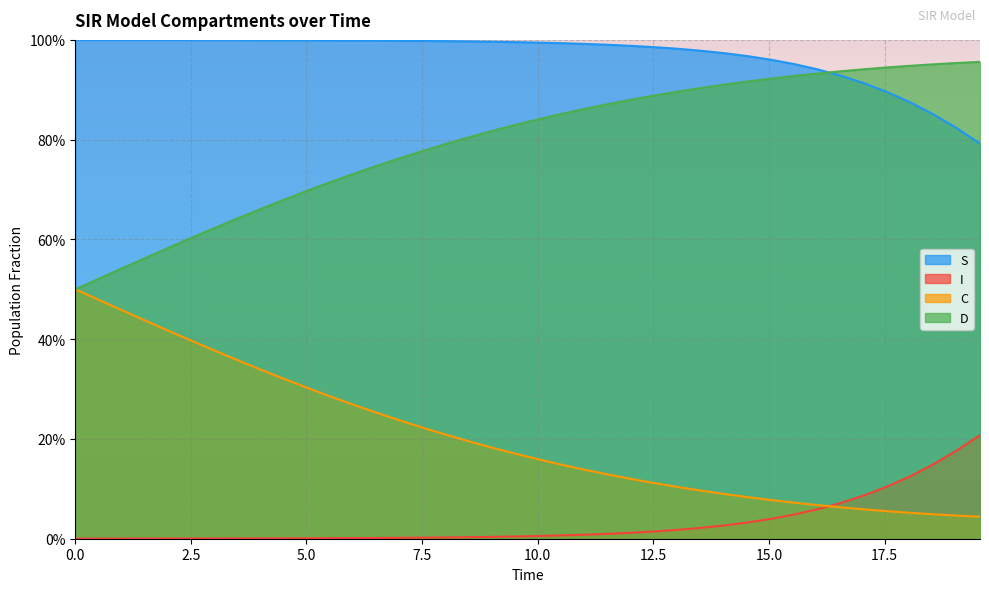

Rank the series by their maximum value, from highest to lowest.

S, D, C, I